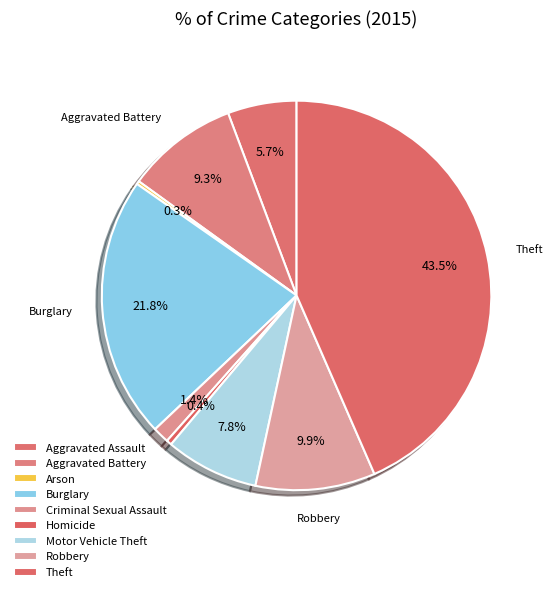

What percentage do Criminal Sexual Assault and Motor Vehicle Theft together represent?

9.1%